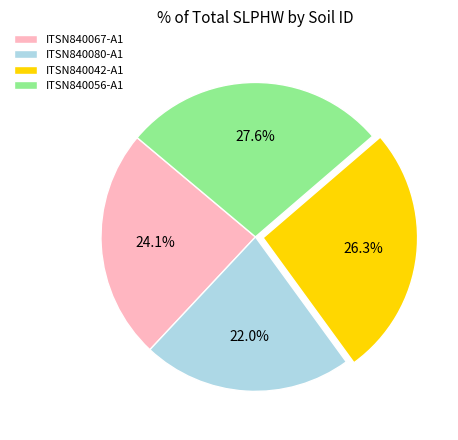

How many segments does this pie chart have?

4